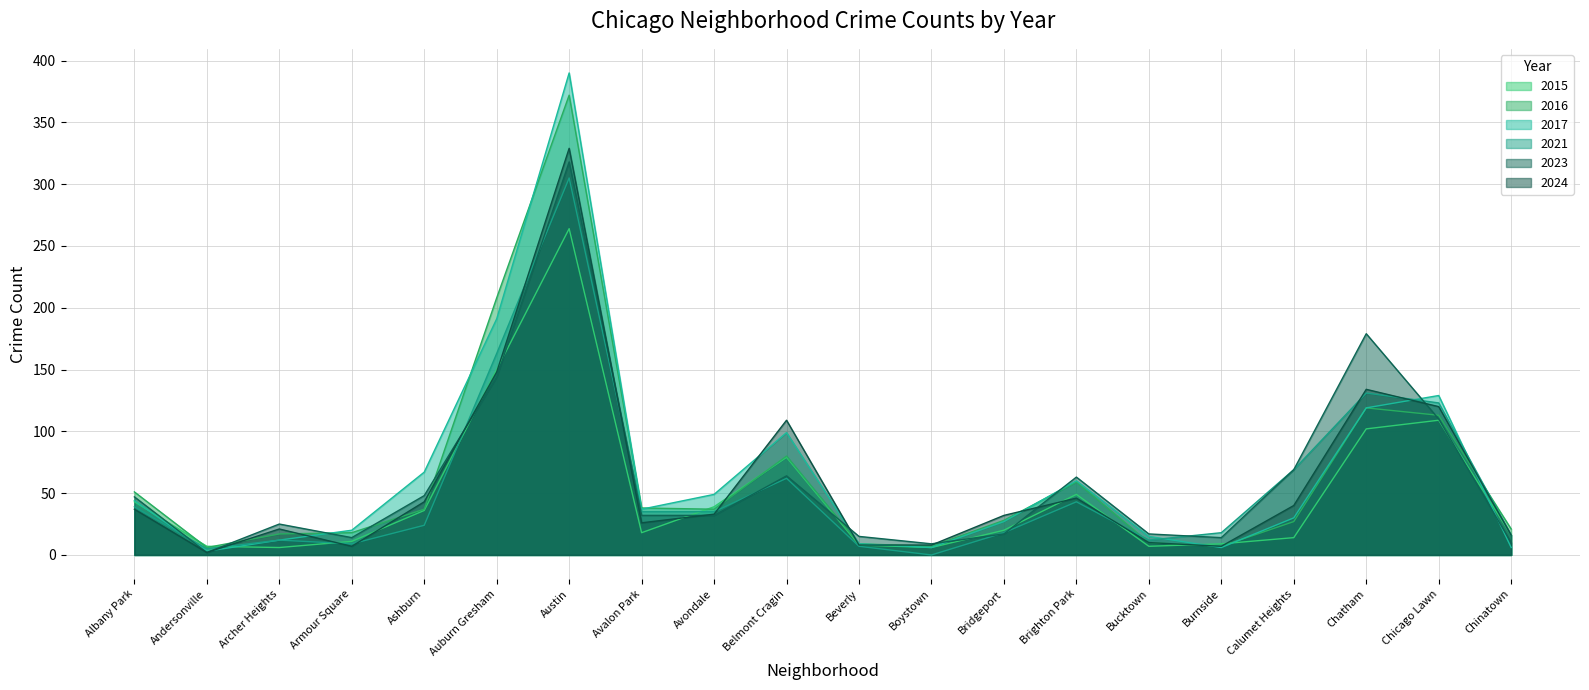

Rank the series by their maximum value, from lowest to highest.

2015, 2021, 2023, 2024, 2016, 2017